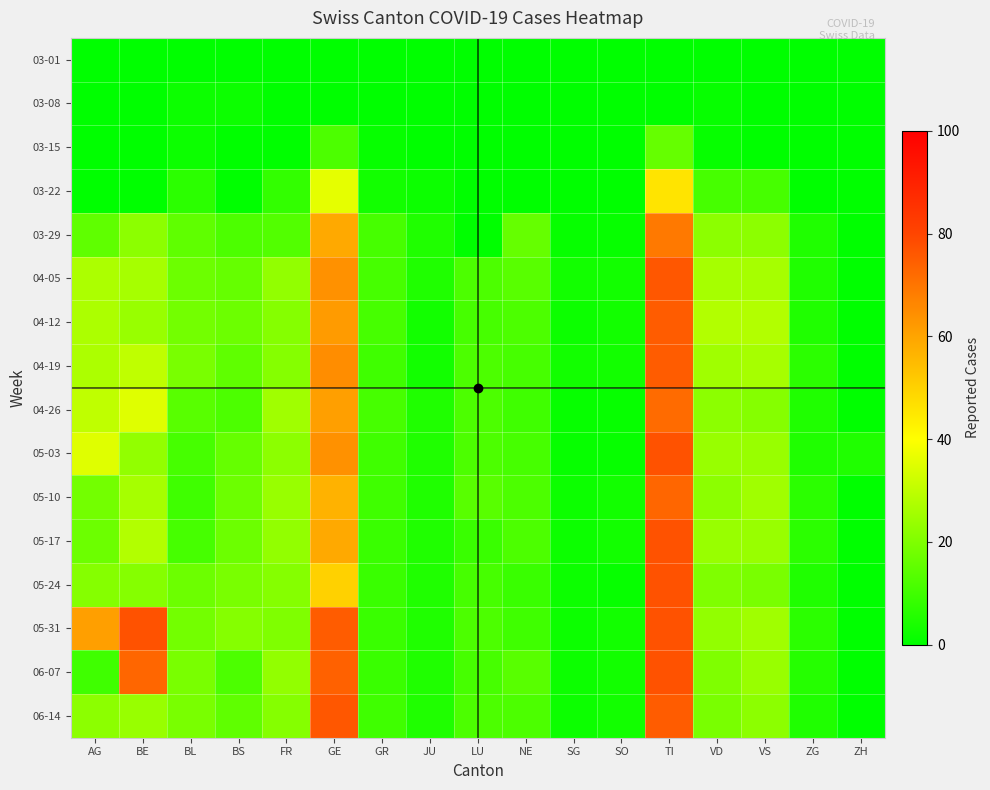

What is the total value across all series at BE?

409